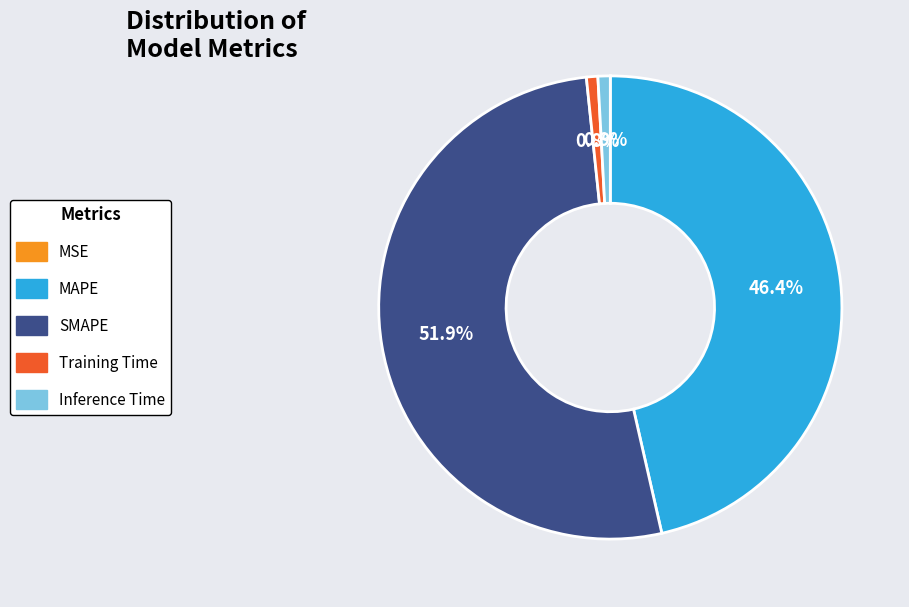

What is the majority slice?

SMAPE